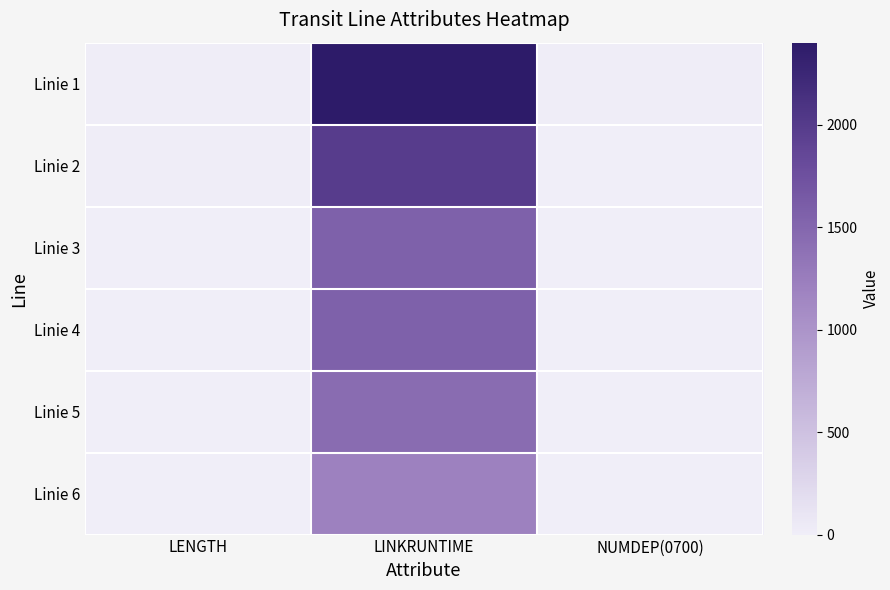

What is the smallest value displayed?

3.0